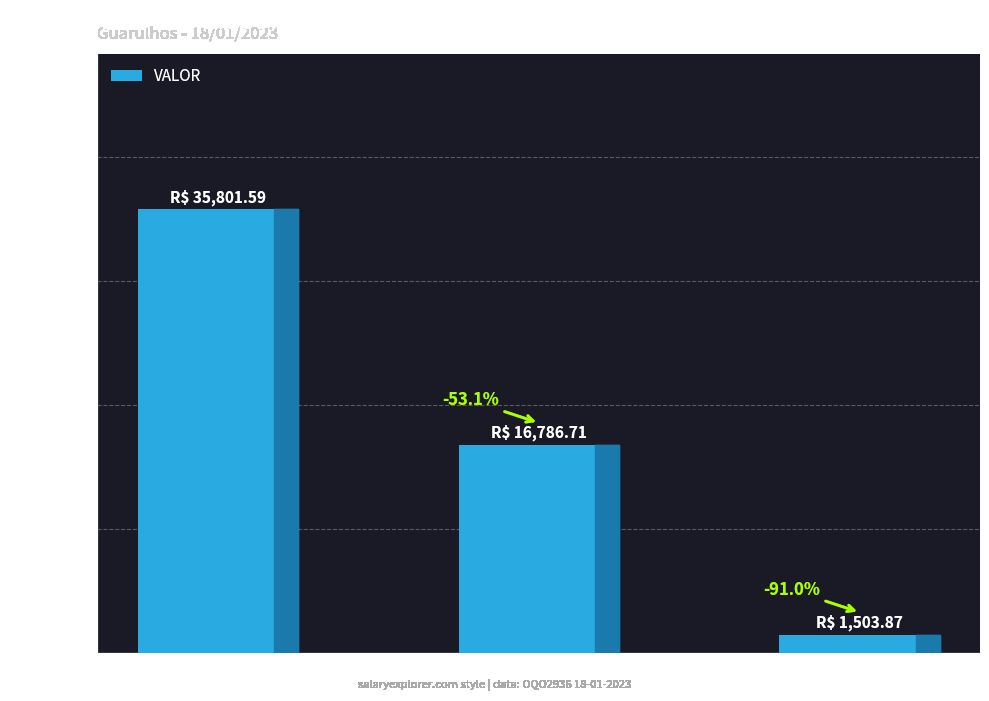

Where is the data nearest to the value 18652?

ATAC_GSP